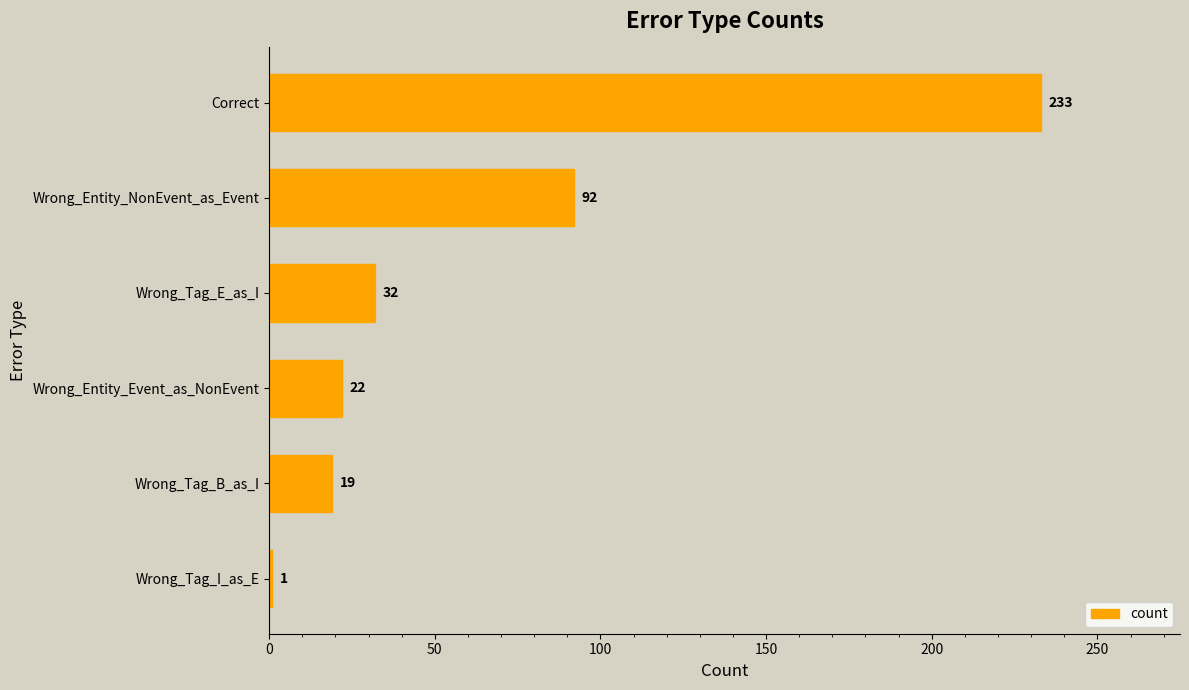

What is the difference between the maximum and minimum values?

232